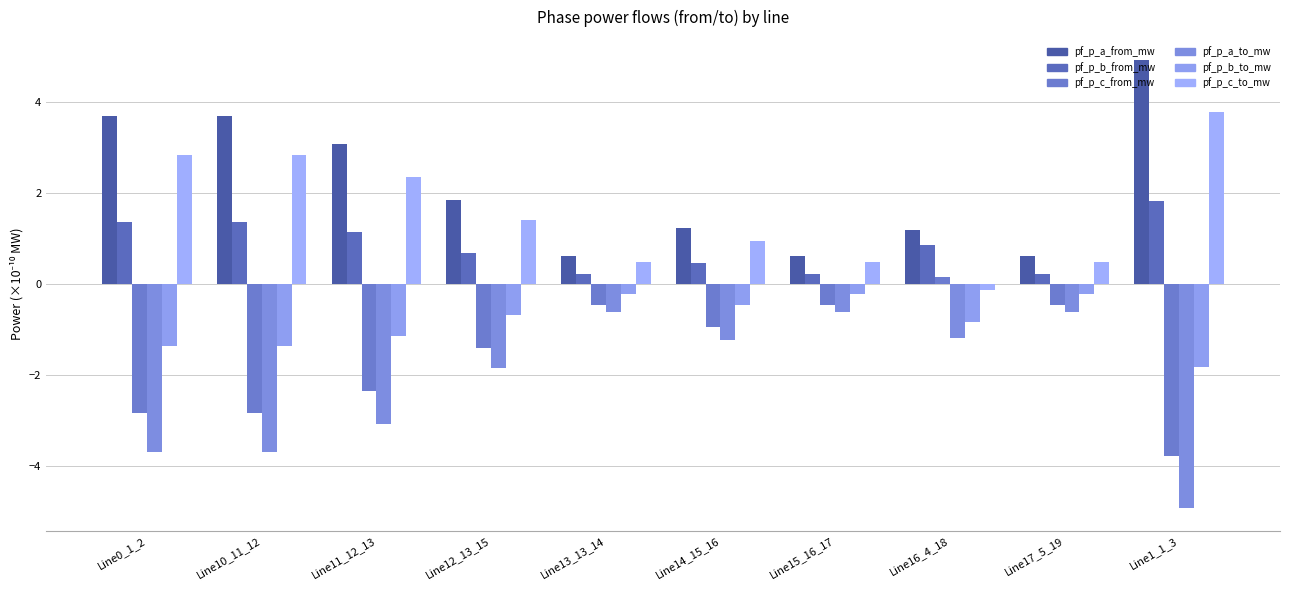

What are all the series names shown in the legend?

pf_p_a_from_mw, pf_p_b_from_mw, pf_p_c_from_mw, pf_p_a_to_mw, pf_p_b_to_mw, pf_p_c_to_mw